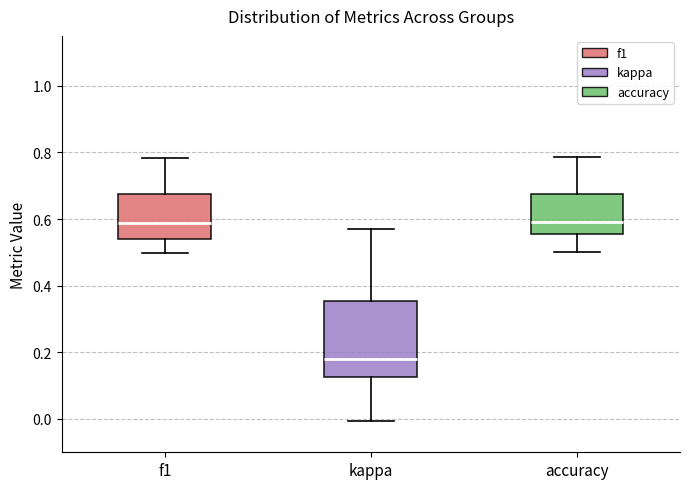

Which box is the tallest, from its lower edge to its upper edge?

kappa